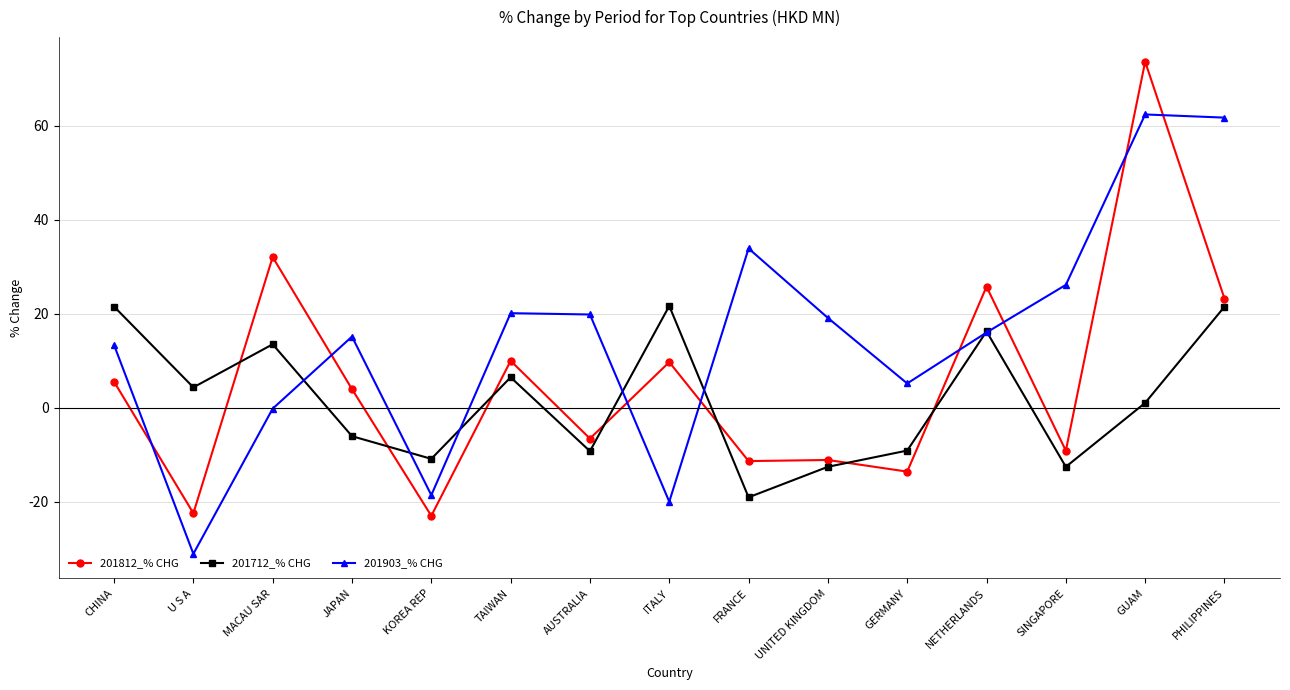

Where do 201712_% CHG and 201812_% CHG first cross each other?

U S A and MACAU SAR